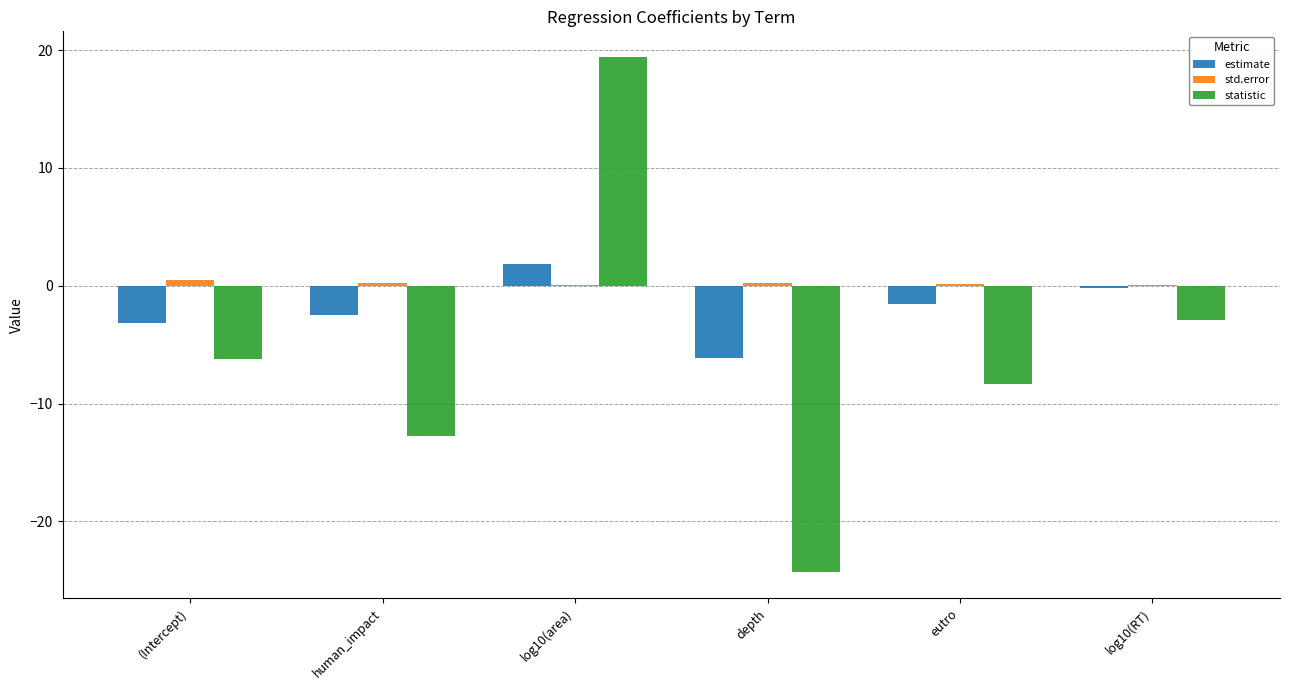

Read the std.error value at depth.

0.3